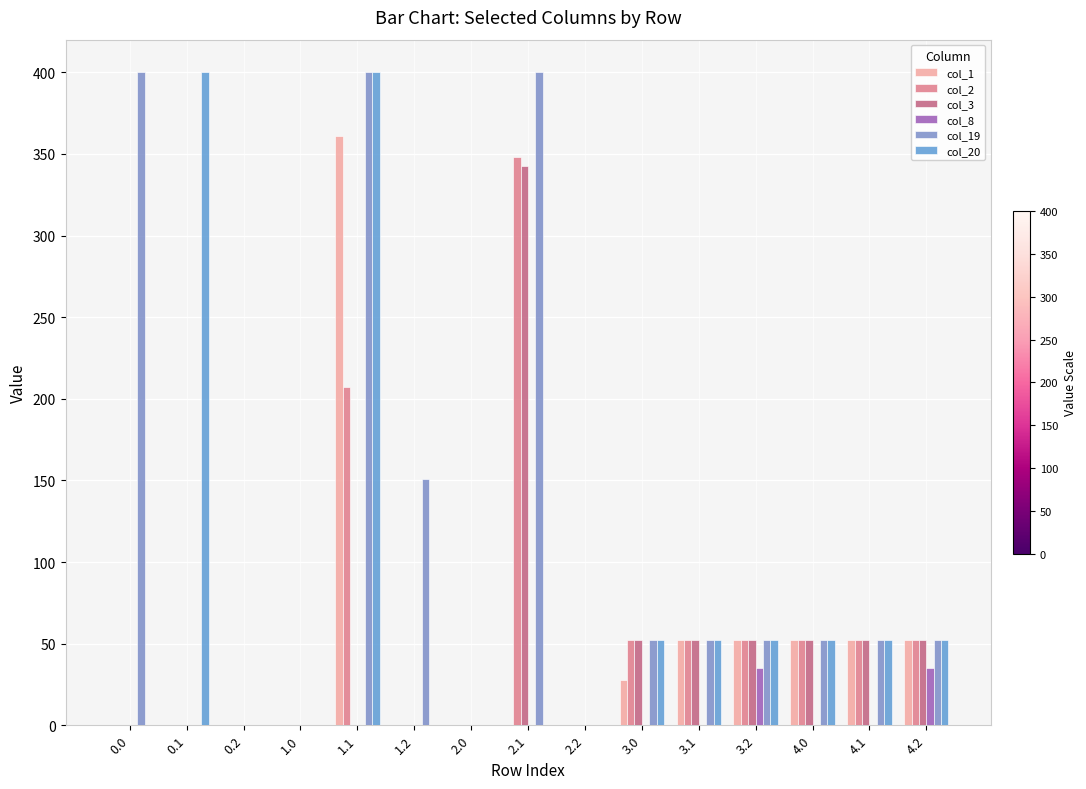

Which series has the largest total across all categories?

col_19